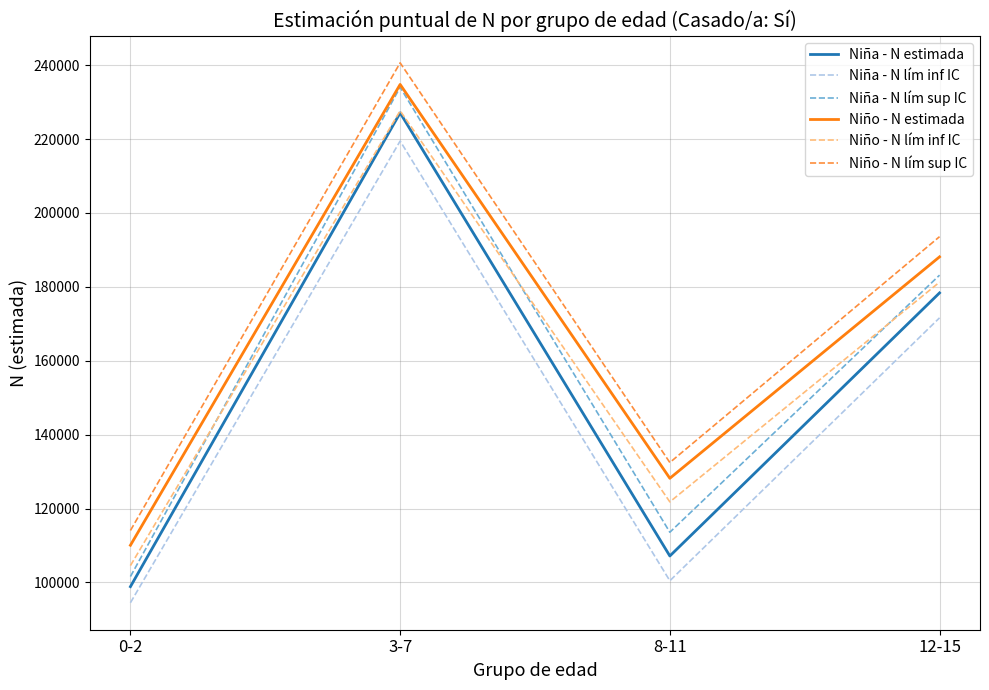

At which category is the sum across all series the highest?

3-7